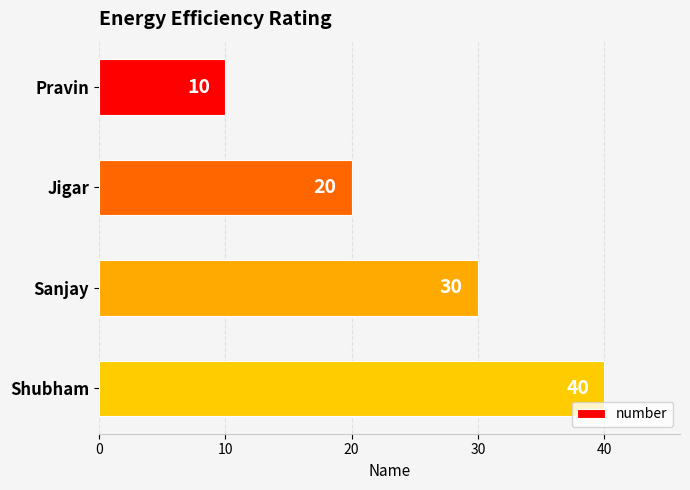

What is the maximum value shown in the chart?

40